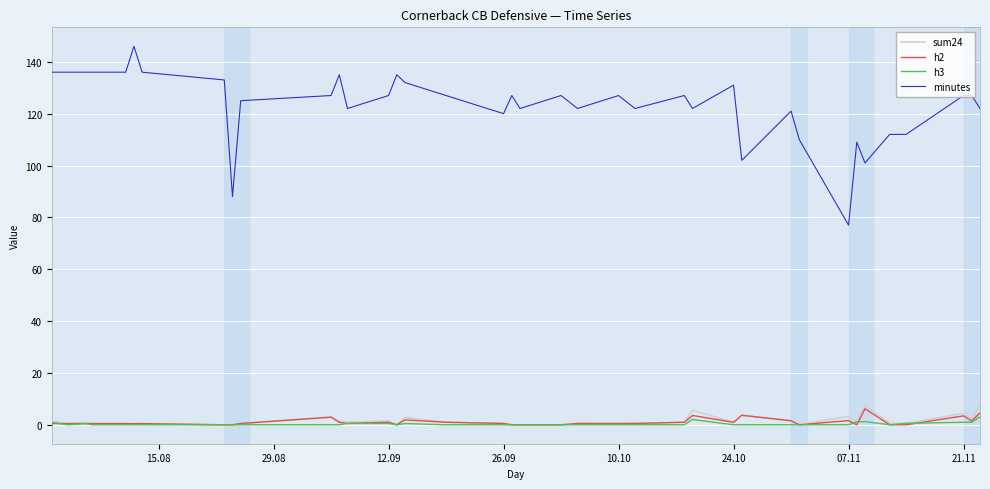

Which series has the largest total across all categories?

minutes